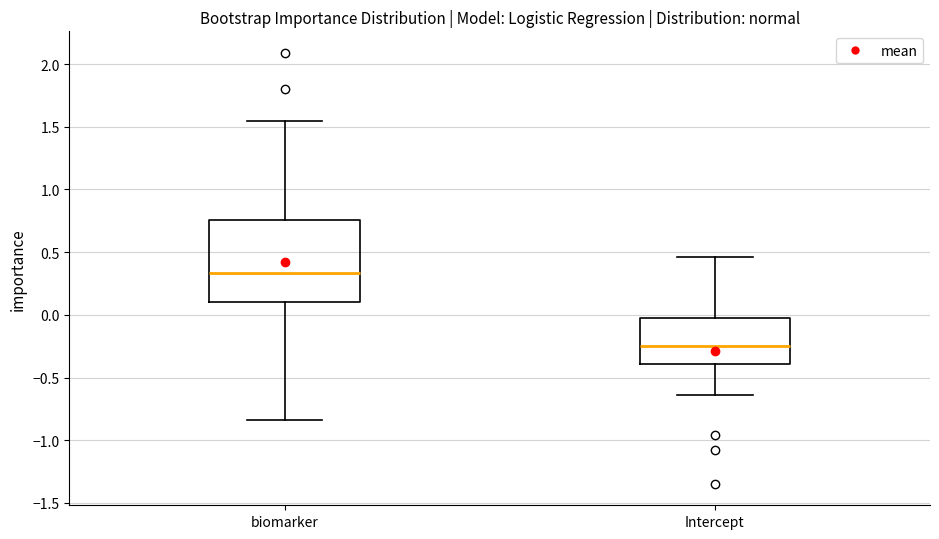

Comparing the boxes themselves (not the whiskers), which one is the tallest?

biomarker